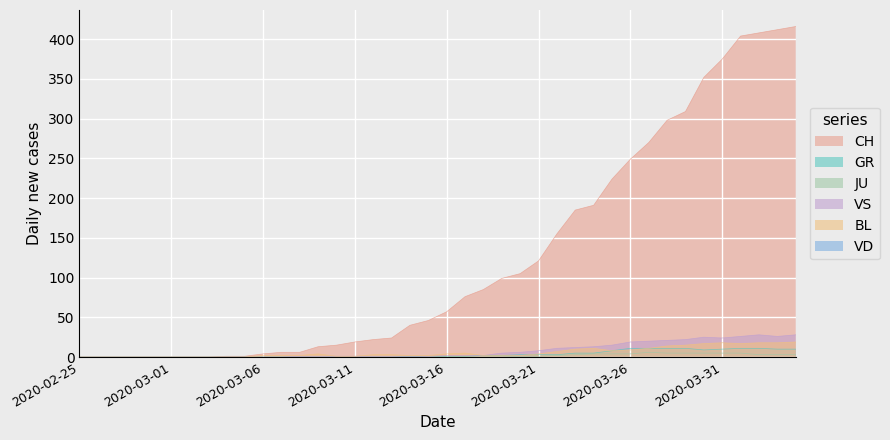

Which series has the largest range (max minus min)?

CH